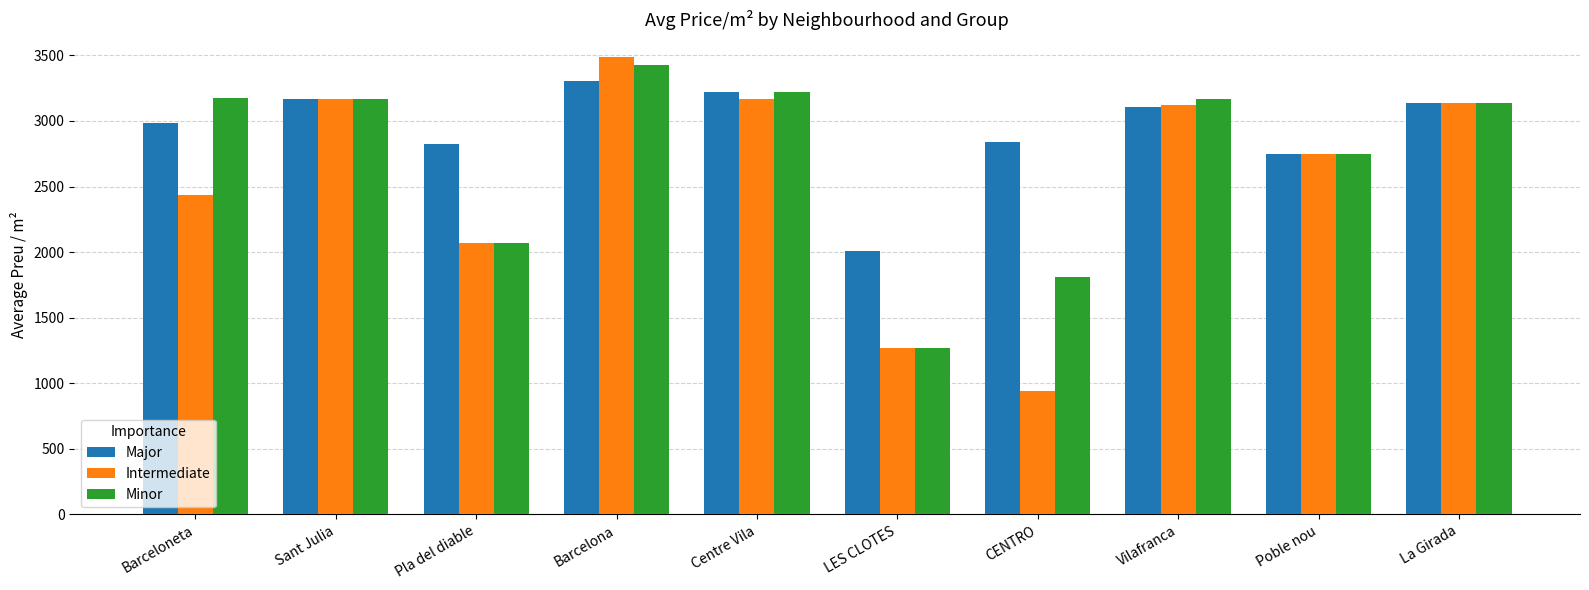

What is the difference between the highest and lowest values at Pla del diable?

757.7